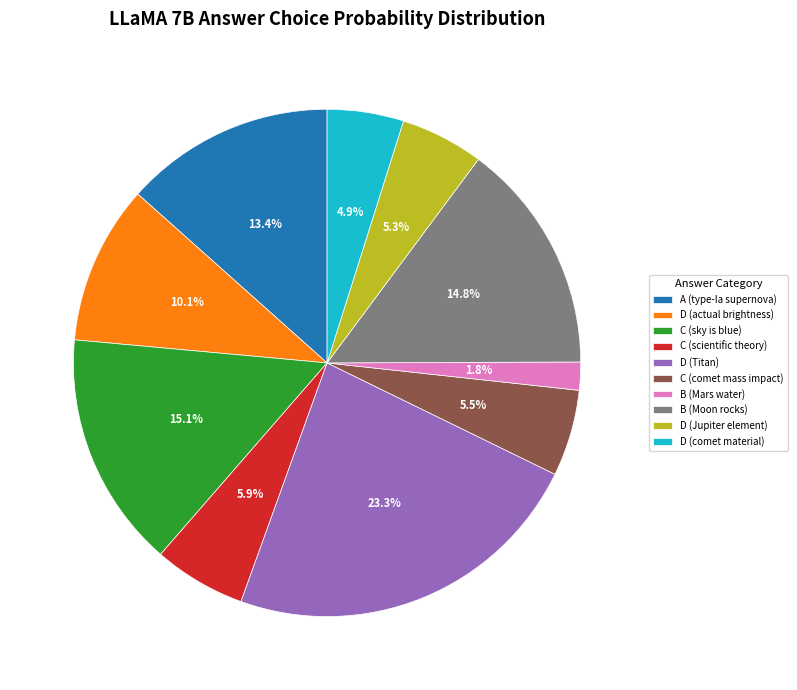

Between D (actual brightness) and B (Mars water), which is larger?

D (actual brightness)